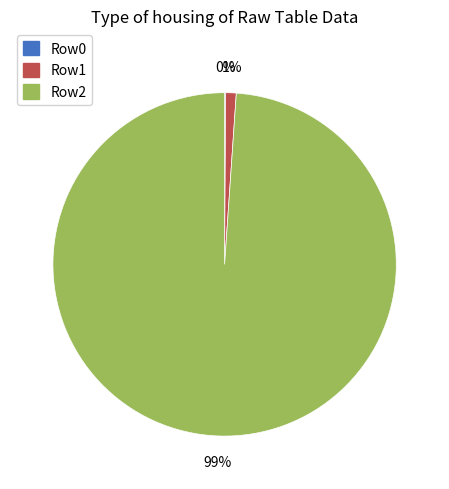

To the nearest percent, what portion does Row2 represent?

99%